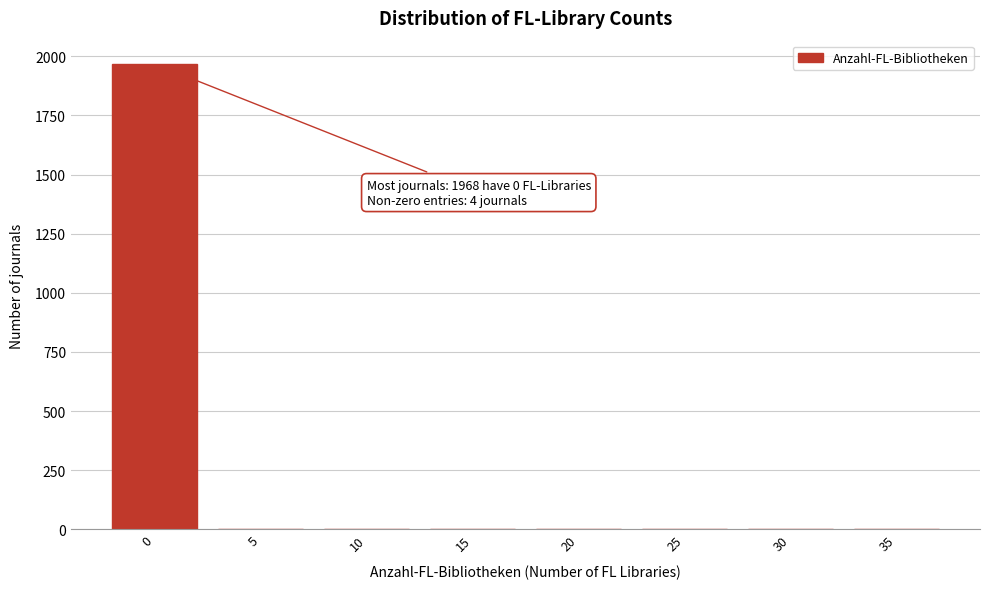

What is the sum of all values?

1972